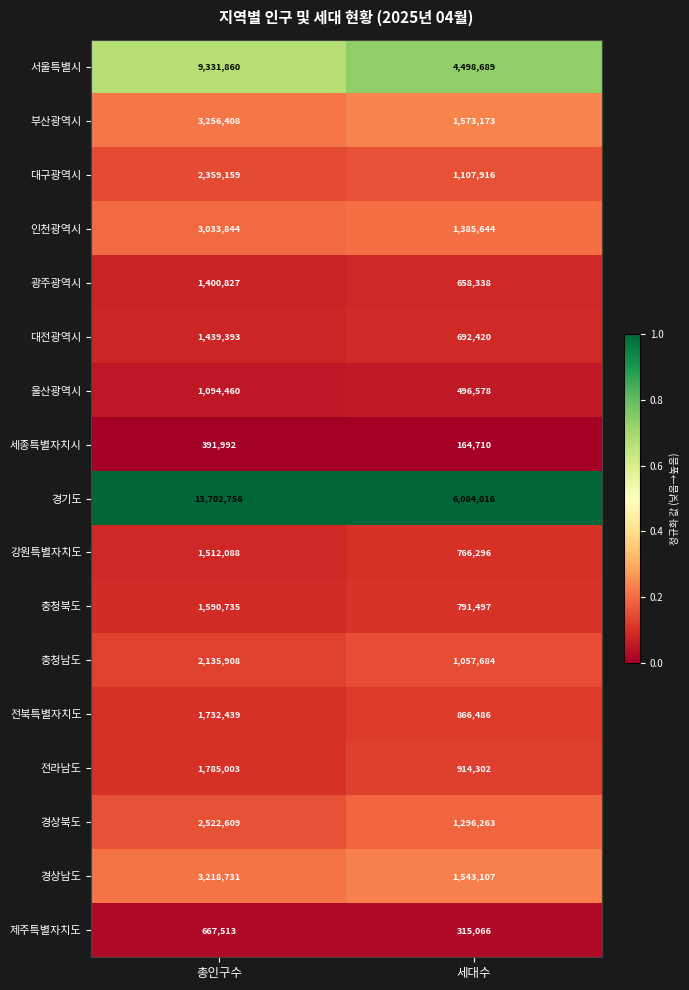

Rank the series at 총인구수 from highest to lowest value.

경기도, 서울특별시, 부산광역시, 경상남도, 인천광역시, 경상북도, 대구광역시, 충청남도, 전라남도, 전북특별자치도, 충청북도, 강원특별자치도, 대전광역시, 광주광역시, 울산광역시, 제주특별자치도, 세종특별자치시